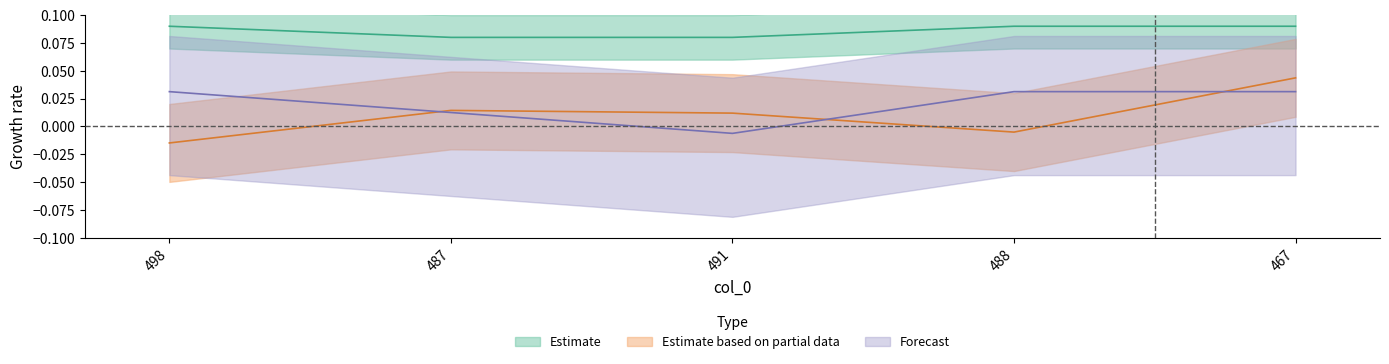

Reading left to right, list all the values displayed in this chart.

col_4: -0.0	0.0	0.0	-0.0	0.0
col_2: 0.0	0.0	-0.0	0.0	0.0
col_1: 0.1	0.1	0.1	0.1	0.1